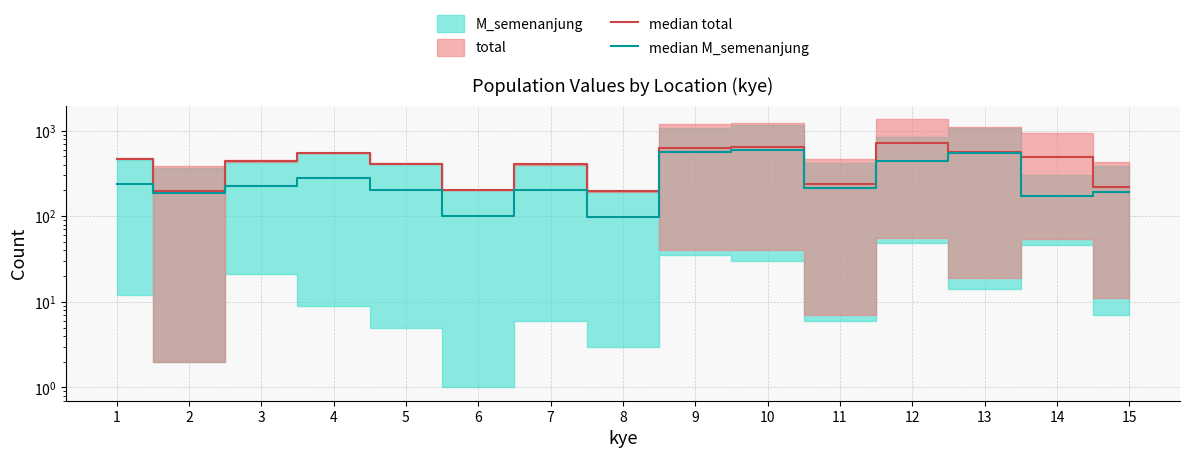

Rank the series at 7 from lowest to highest value.

median M_semenanjung, median total